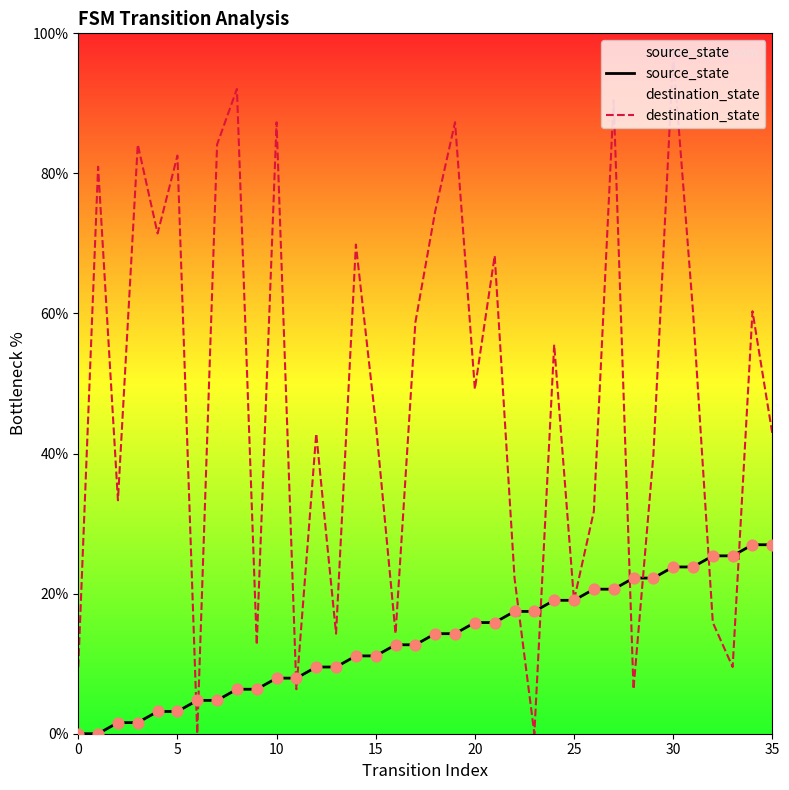

Which series has the largest total across all categories?

destination_state